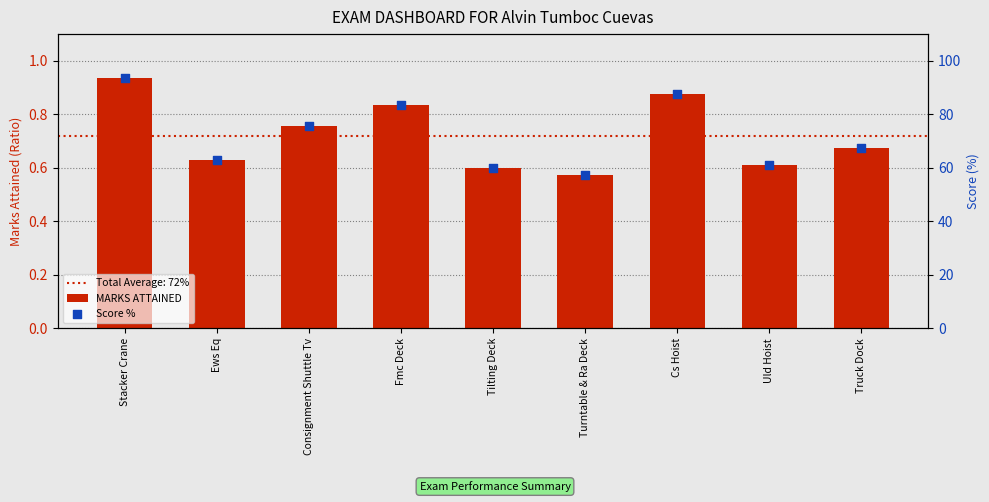

Which series has the largest total across all categories?

Score %